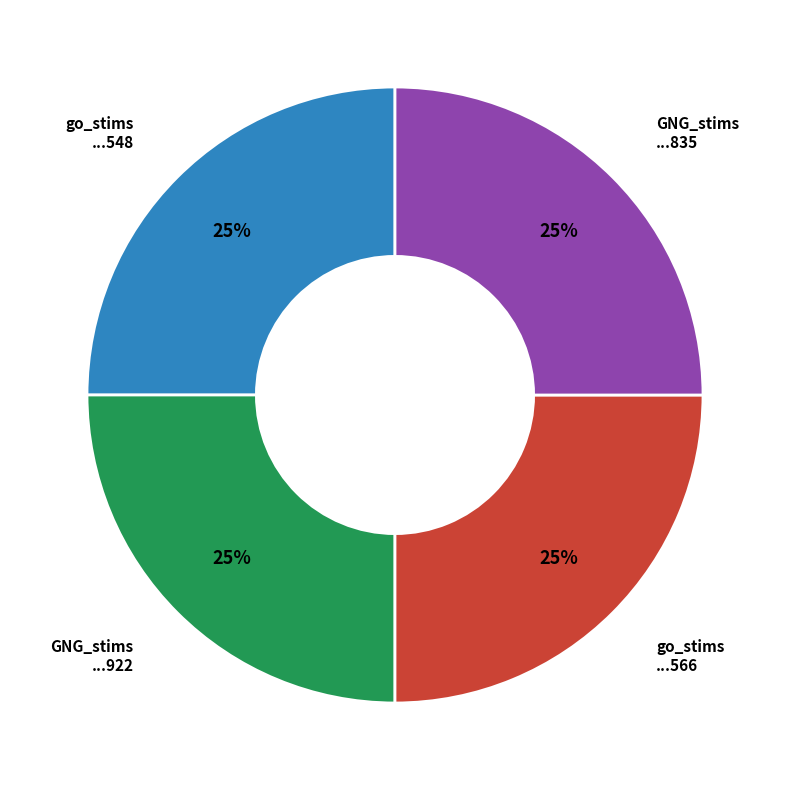

To the nearest percent, what portion does GNG_stims ...922 represent?

25%